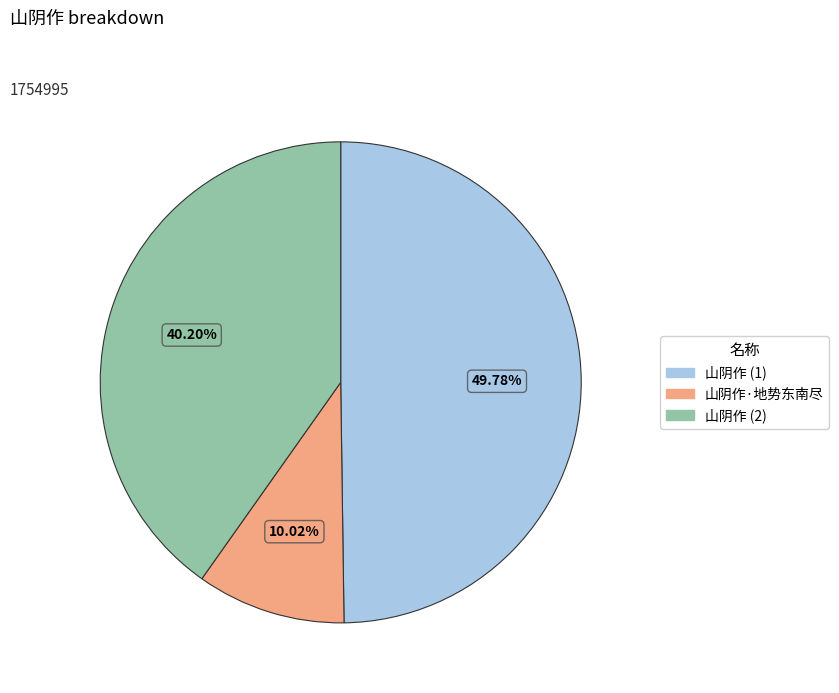

Do 山阴作 (1) and 山阴作·地势东南尽 together represent more than half of the pie?

Yes